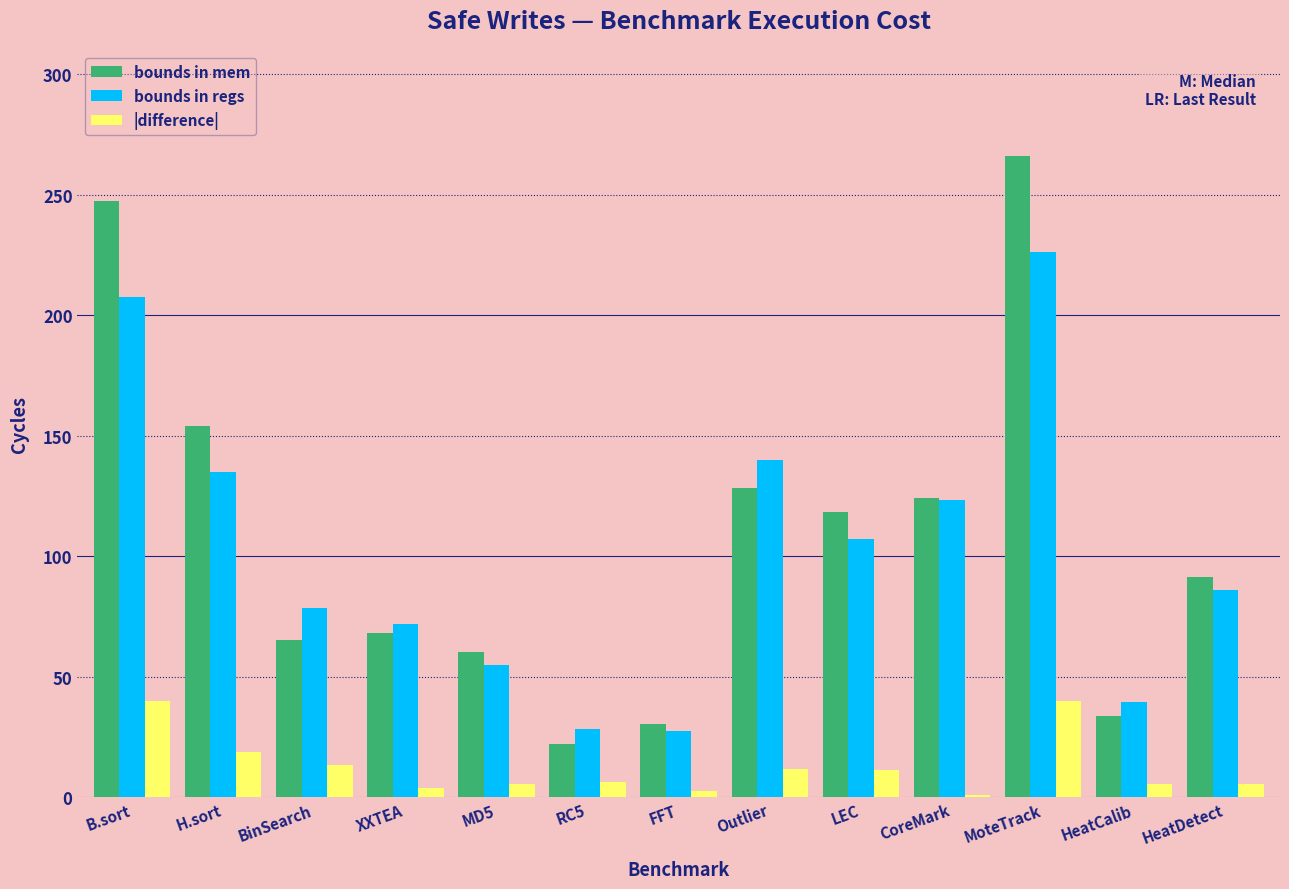

Between CoreMark and HeatDetect, which series saw the biggest shift?

bounds in regs